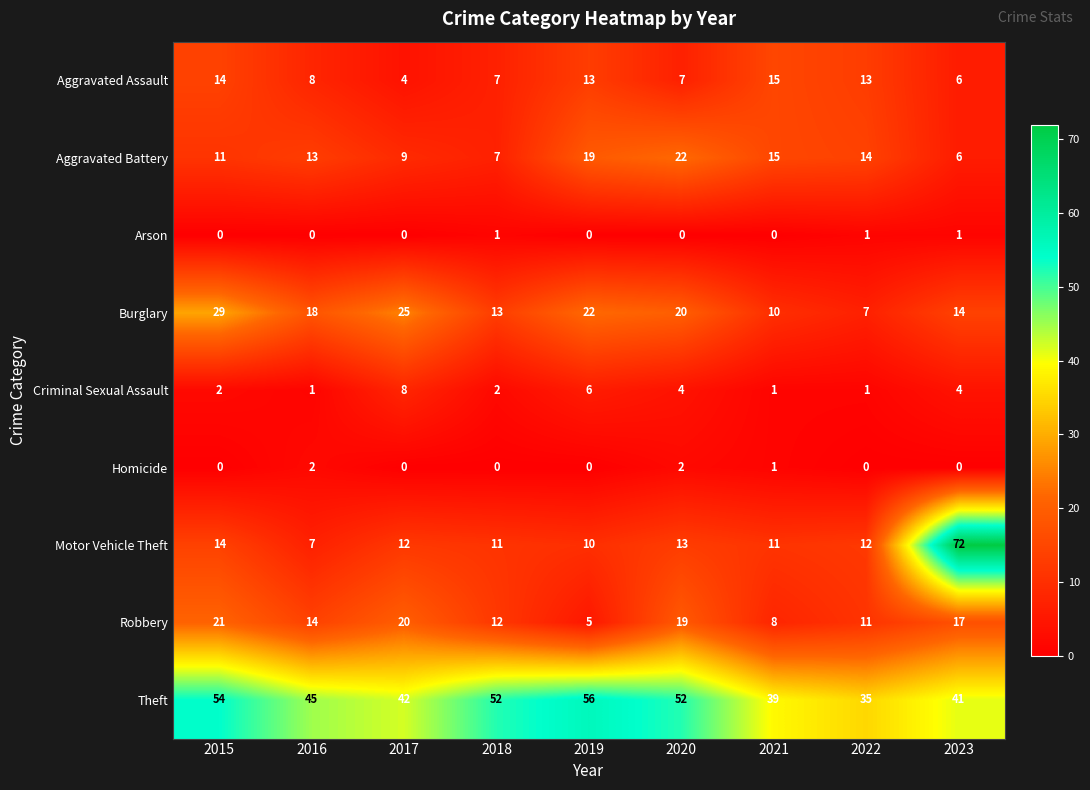

Which category has the lowest value in the Theft series?

2022